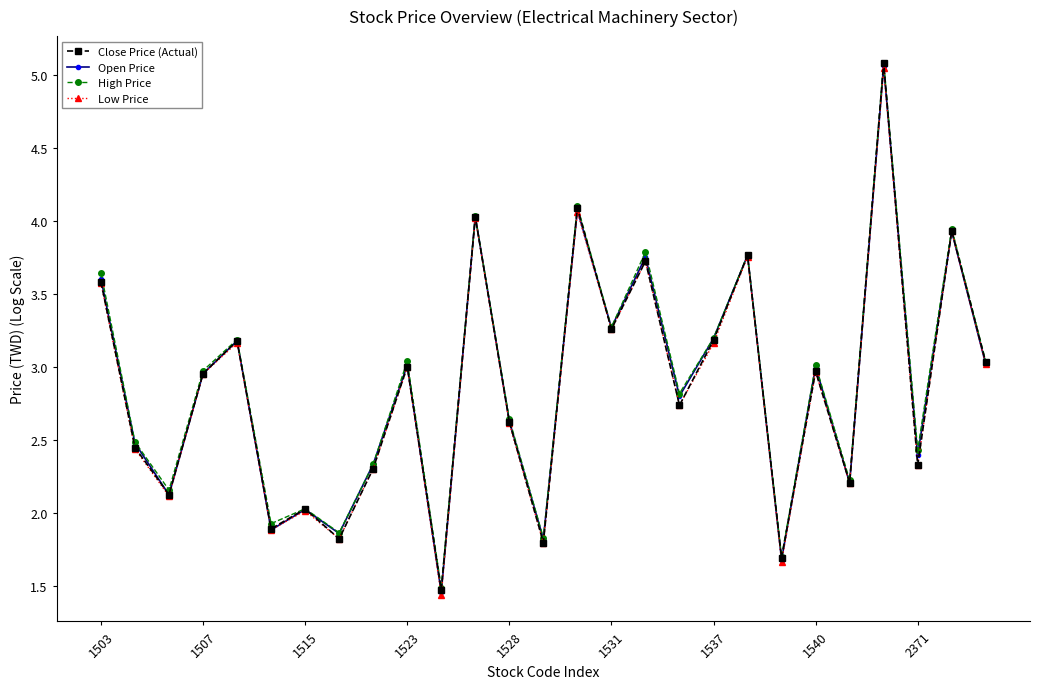

Which series has the largest range (max minus min)?

Close Price (Actual)